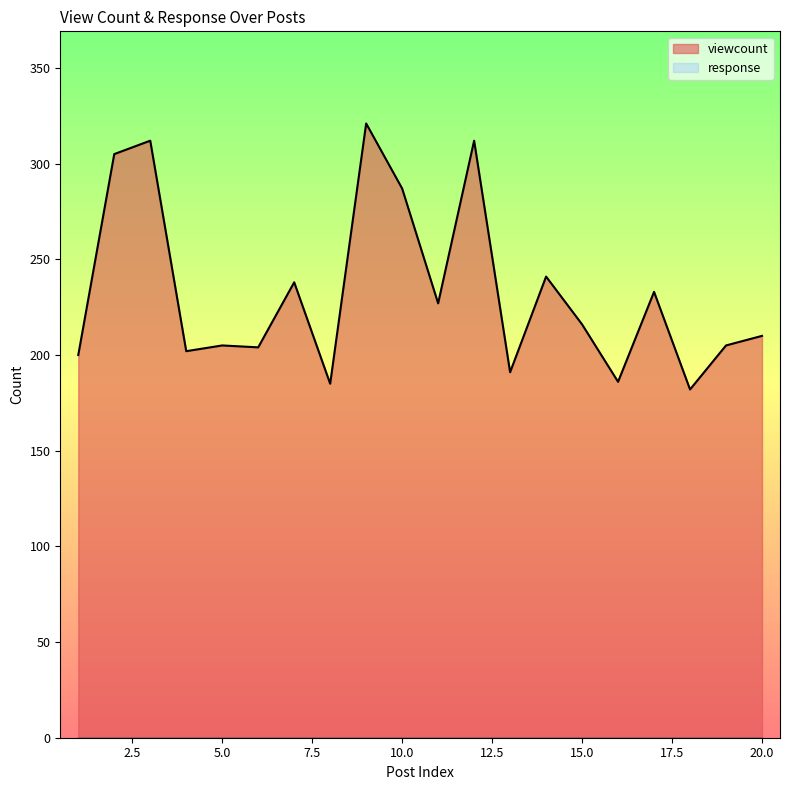

How many categories are shown in the chart?

20